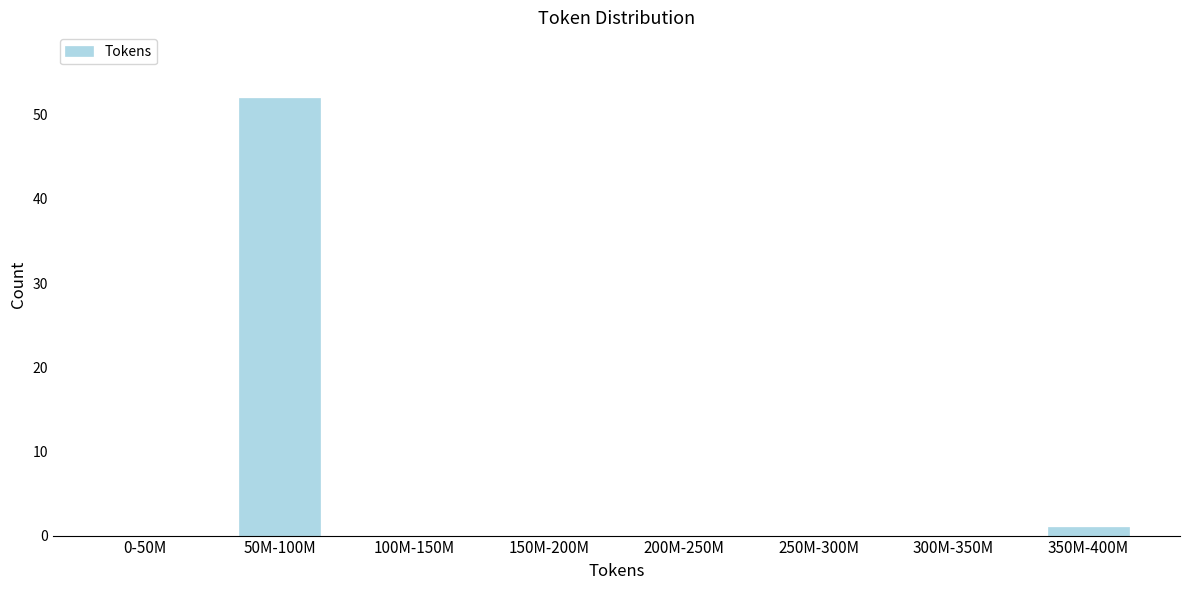

Reading right to left, extract all data points from this chart.

350M-400M=1	300M-350M=0	250M-300M=0	200M-250M=0	150M-200M=0	100M-150M=0	50M-100M=52	0-50M=0